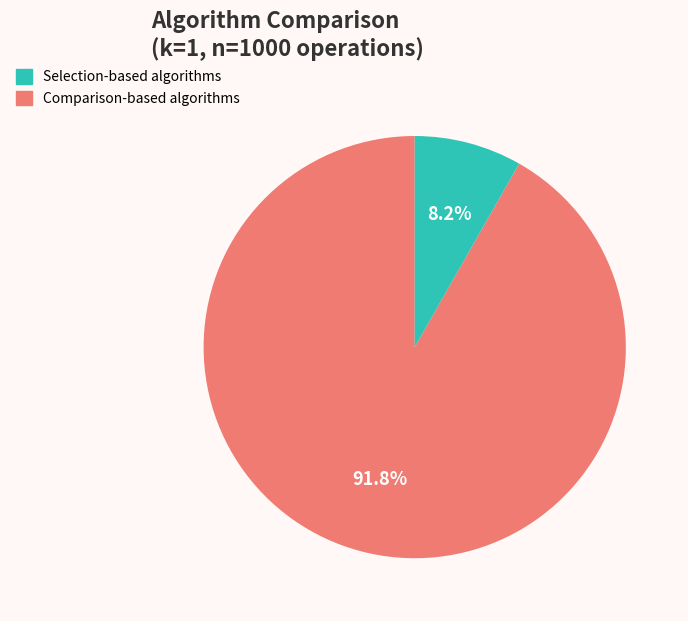

Is there any slice that represents more than half of the pie?

Yes